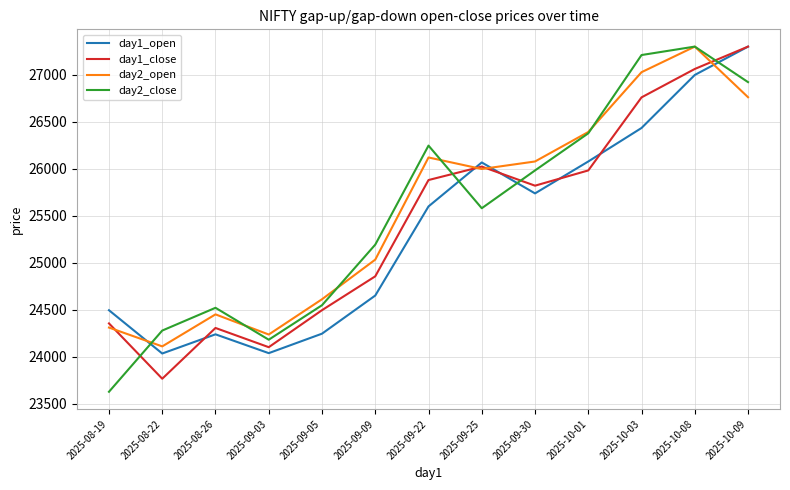

The day2_close series shows 40708.5 at 2025-09-30. True or false?

False